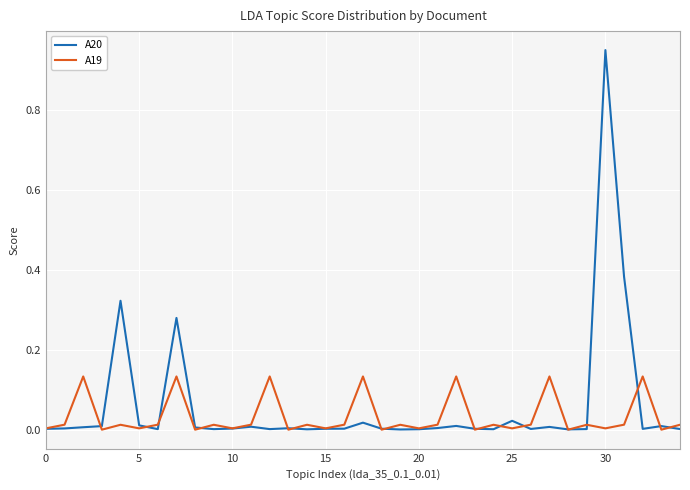

Rank the series by their maximum value, from lowest to highest.

A19, A20